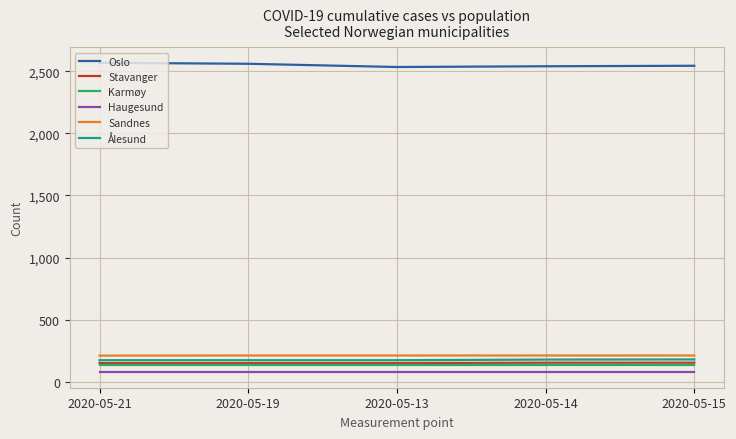

What is the total value across all series at 2020-05-13?

3275